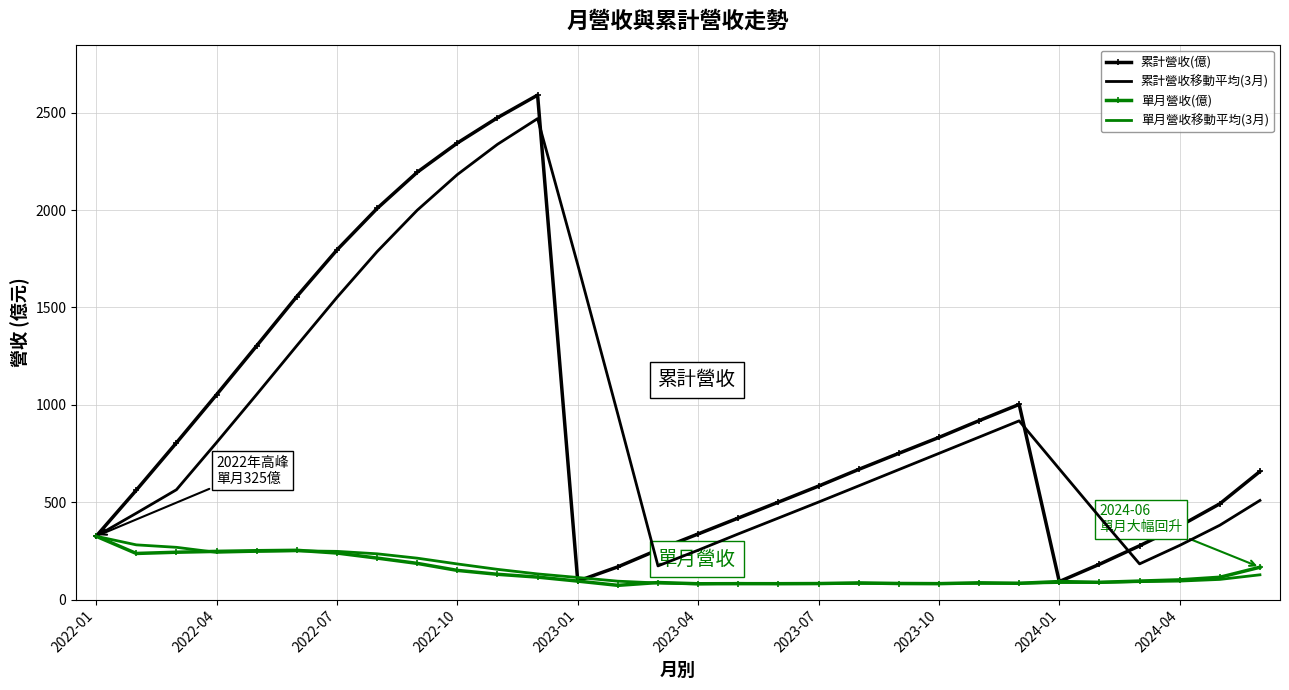

How many interior local peaks does the 累計營收(億) series have?

2